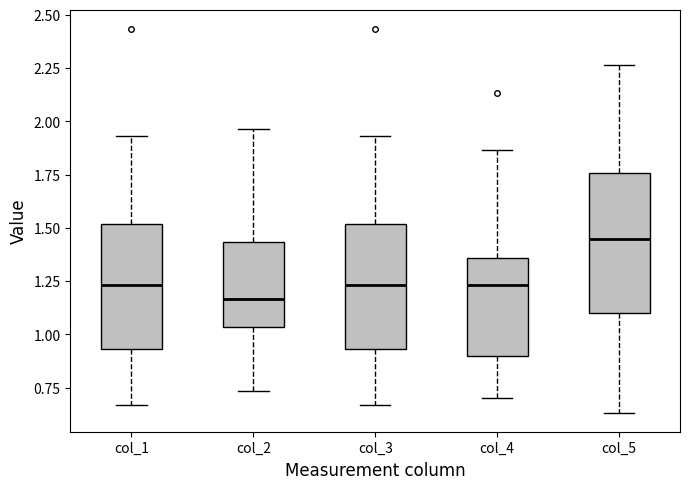

Reading left to right, read every box against the y-axis: the position of its median line, the range the box covers, and the ends of its whiskers. The values are not printed on the chart, so give them approximately, as read against the axis.

col_1: median 1.25, box 0.95 to 1.50, whiskers 0.65 to 1.95
col_2: median 1.15, box 1.05 to 1.45, whiskers 0.75 to 1.95
col_3: median 1.25, box 0.95 to 1.50, whiskers 0.65 to 1.95
col_4: median 1.25, box 0.90 to 1.35, whiskers 0.70 to 1.85
col_5: median 1.45, box 1.10 to 1.75, whiskers 0.65 to 2.25